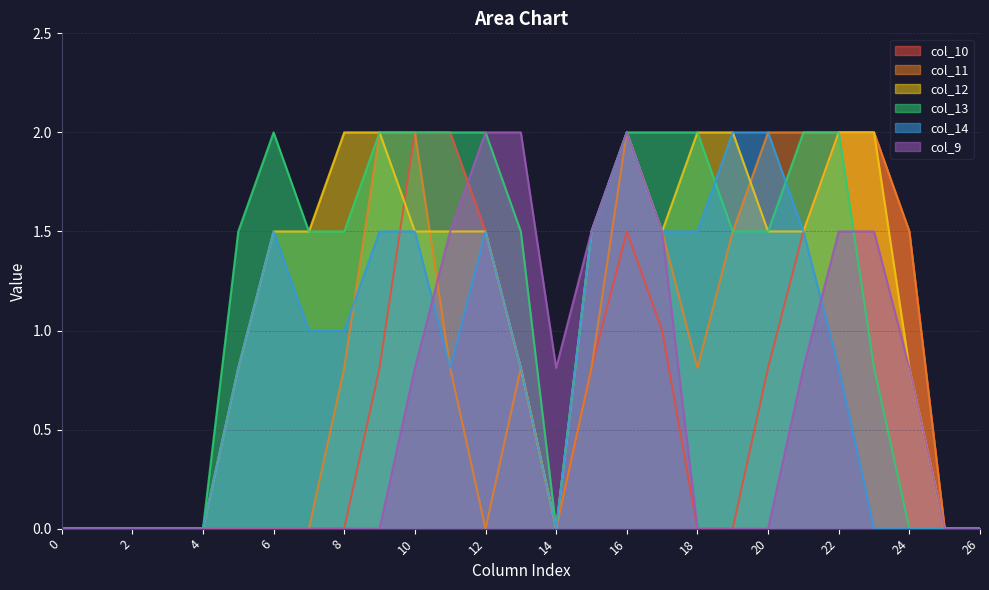

Is the value of col_11 at 19 greater than the value of col_14 at 20?

No